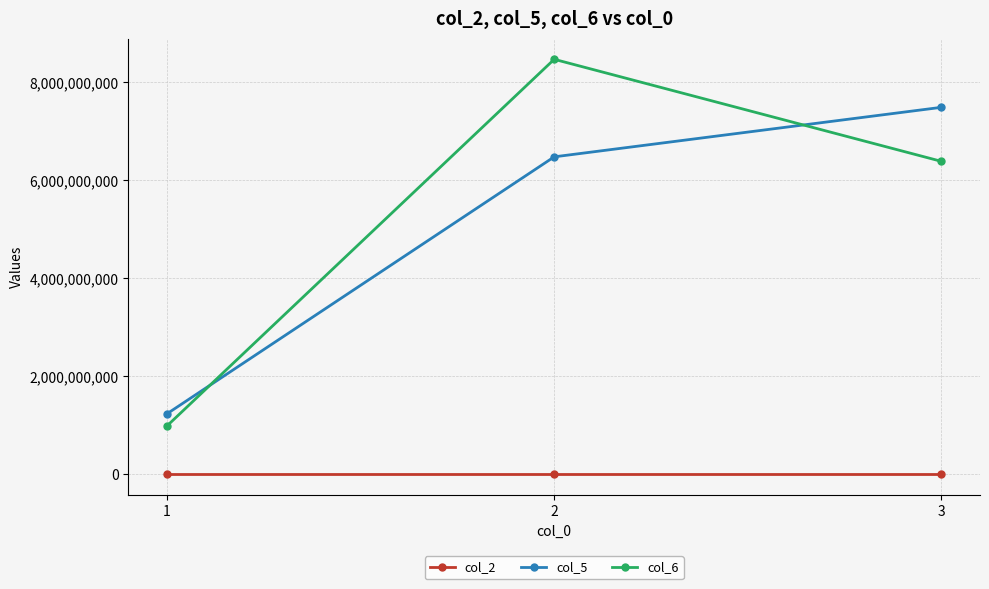

What is the highest value of the col_6 series?

8463286410